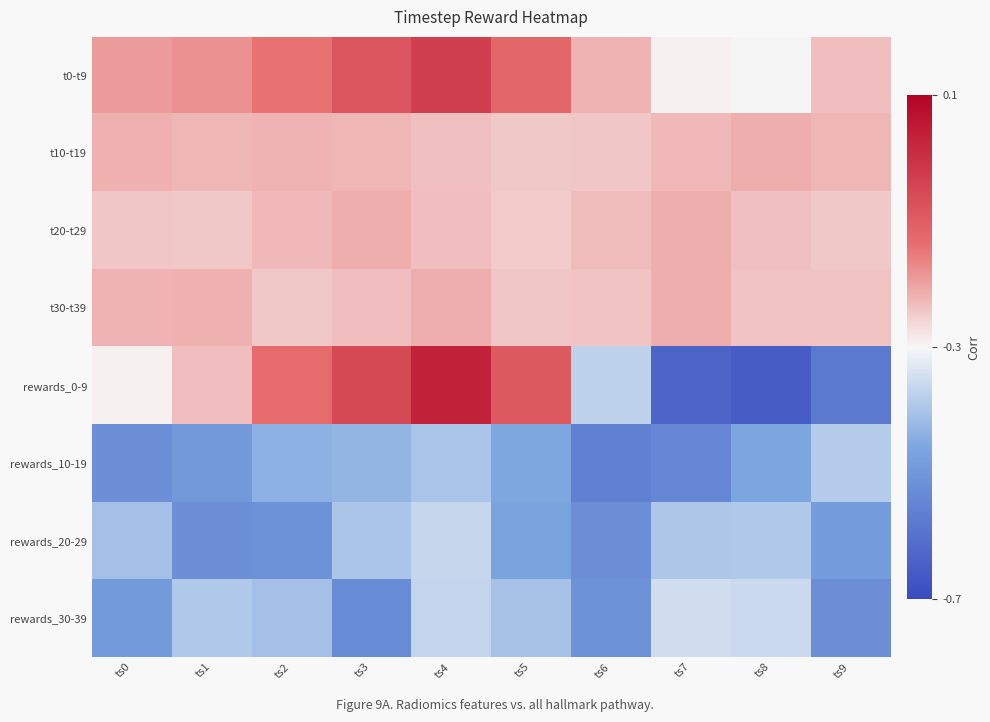

What is the spread (max minus min) of values at ts4?

0.4